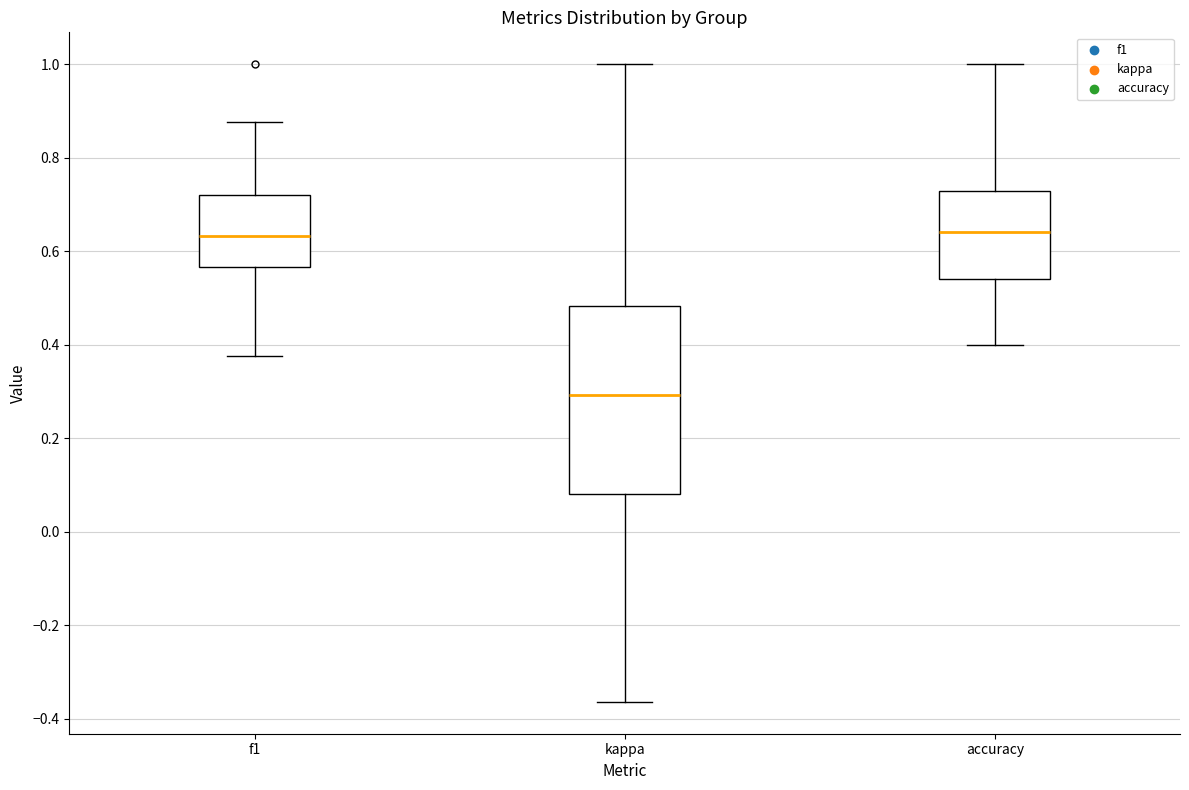

Comparing the boxes themselves (not the whiskers), which one is the tallest?

kappa